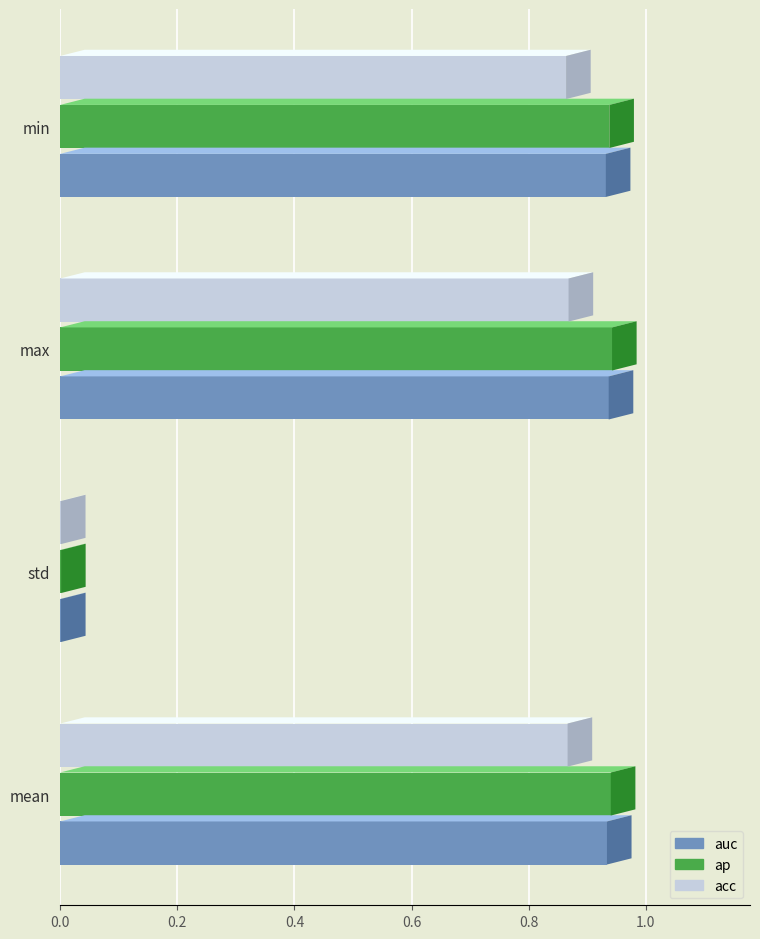

Is the value of acc at max greater than the value of ap at min?

No